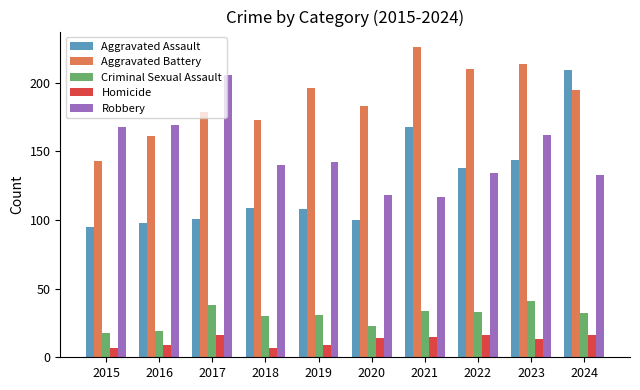

Is it true that Homicide equals 16 at 2017?

True